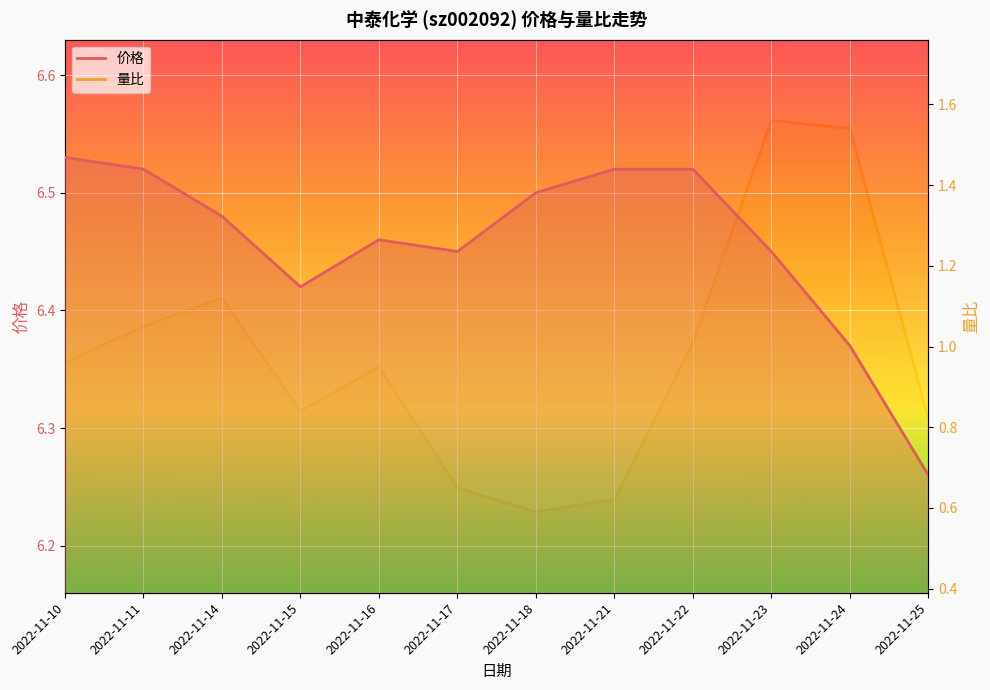

Which category has the lowest value in the 价格 series?

2022-11-25